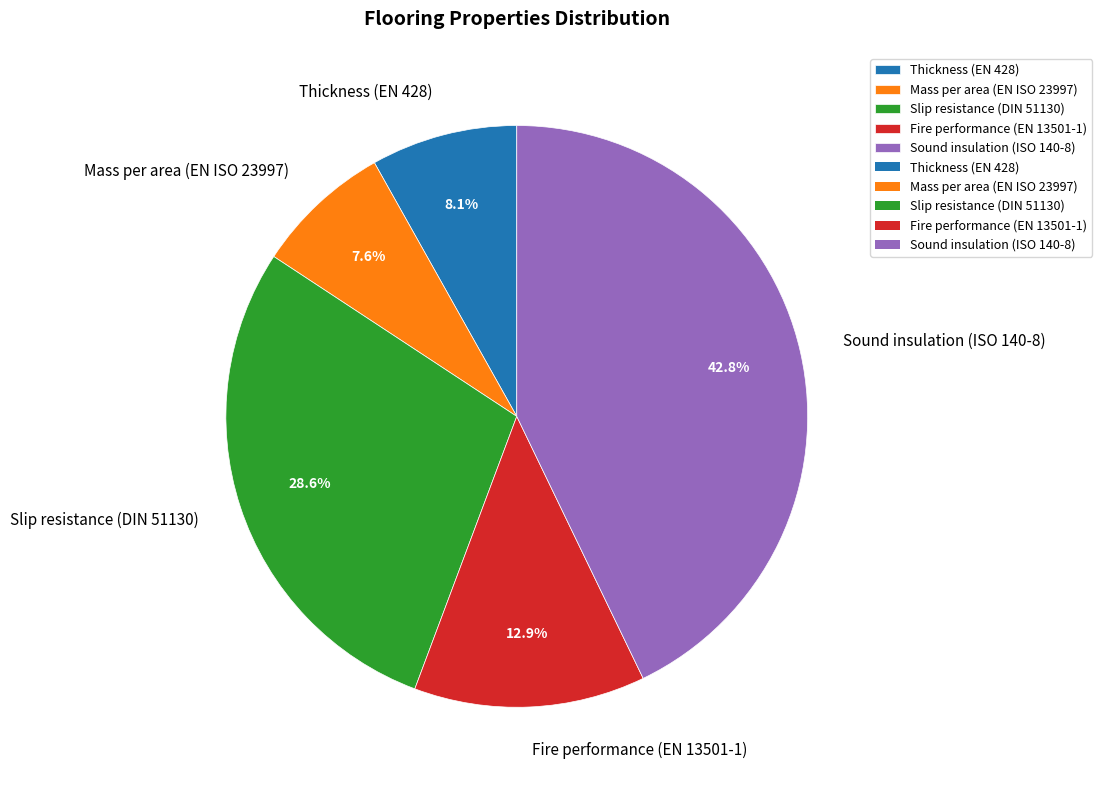

Is it true that Mass per area (EN ISO 23997) is 1% of the pie?

False